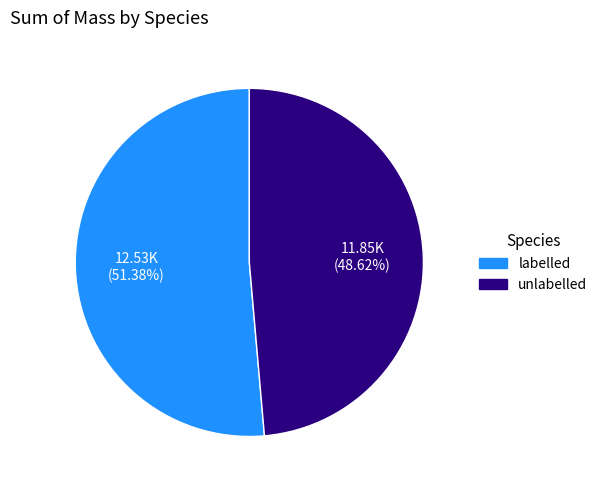

Rank the categories by value from lowest to highest.

unlabelled, labelled